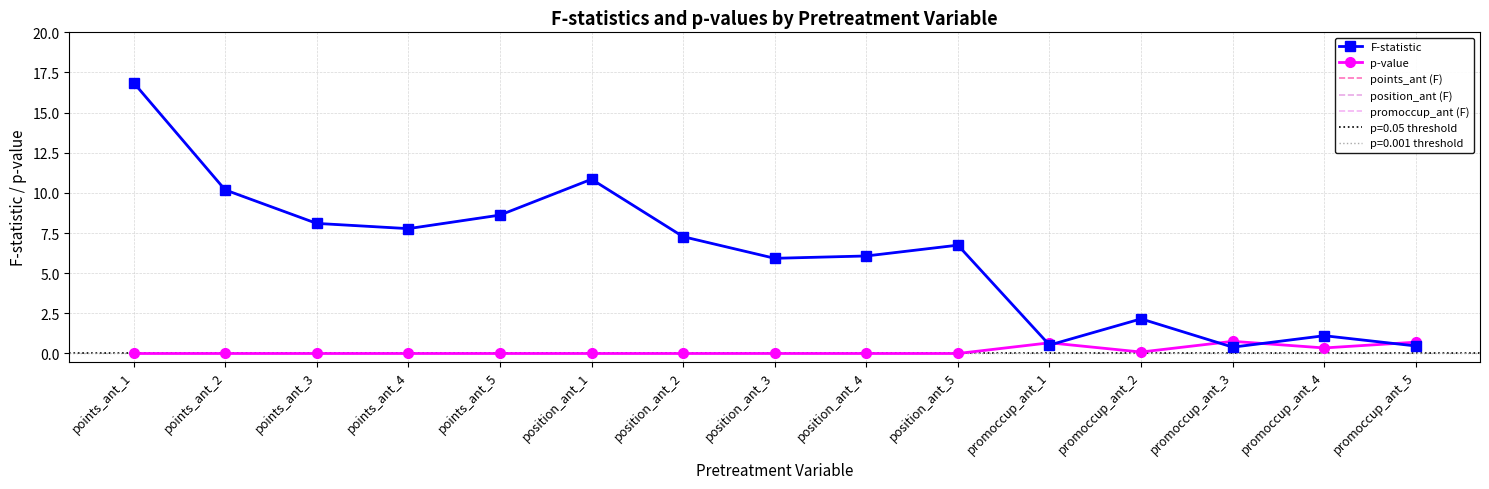

How many values in the p-value series exceed 0?

6